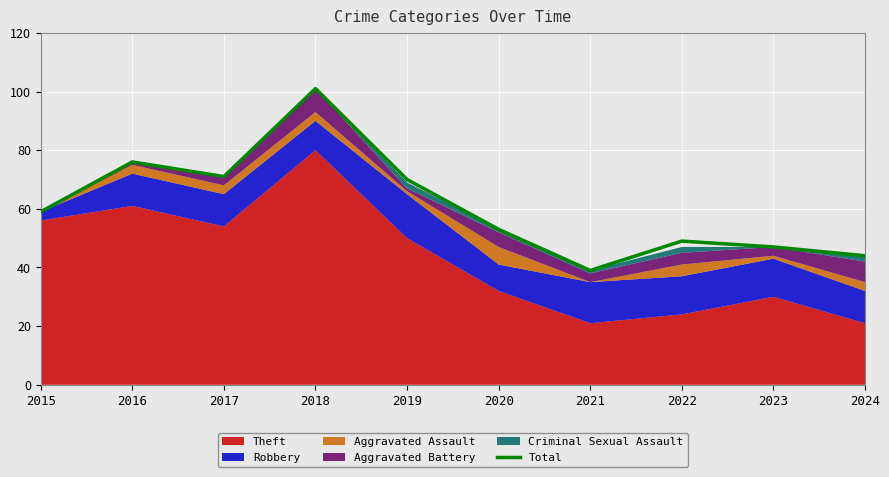

Reading right to left, list all the values displayed in this chart.

44	47	49	39	53	70	101	71	76	59